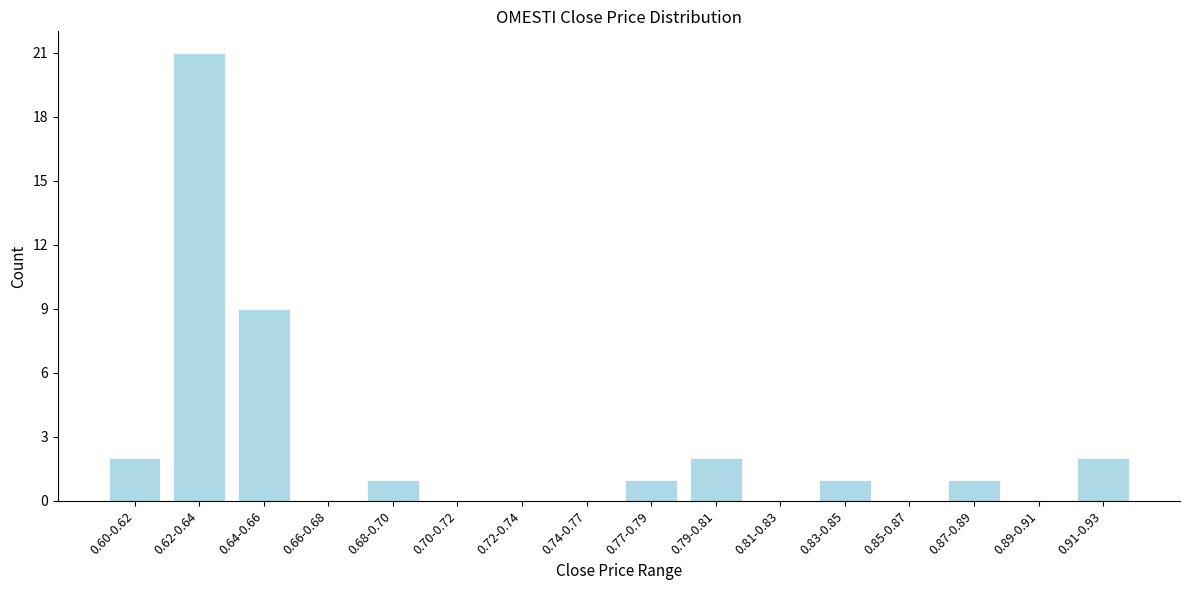

Reading left to right, list all the values displayed in this chart.

0.60-0.62=2	0.62-0.64=21	0.64-0.66=9	0.66-0.68=0	0.68-0.70=1	0.70-0.72=0	0.72-0.74=0	0.74-0.77=0	0.77-0.79=1	0.79-0.81=2	0.81-0.83=0	0.83-0.85=1	0.85-0.87=0	0.87-0.89=1	0.89-0.91=0	0.91-0.93=2